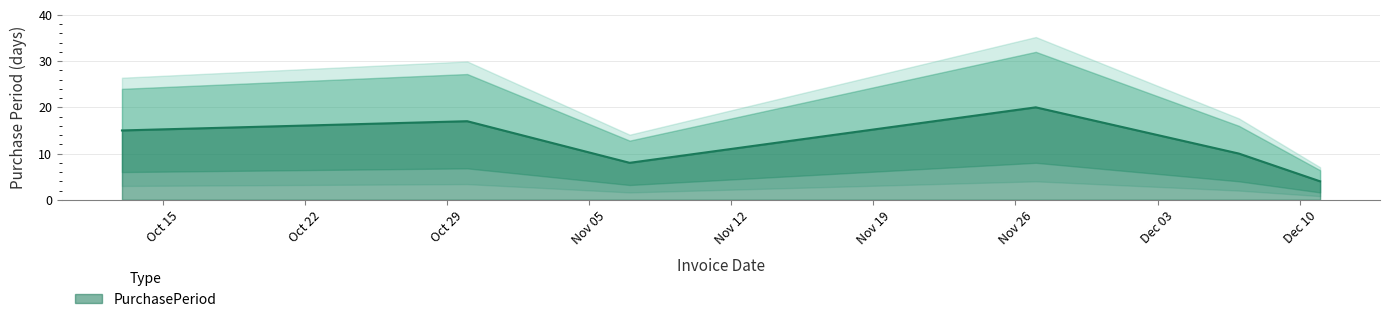

Where is the first local minimum?

2017-11-07